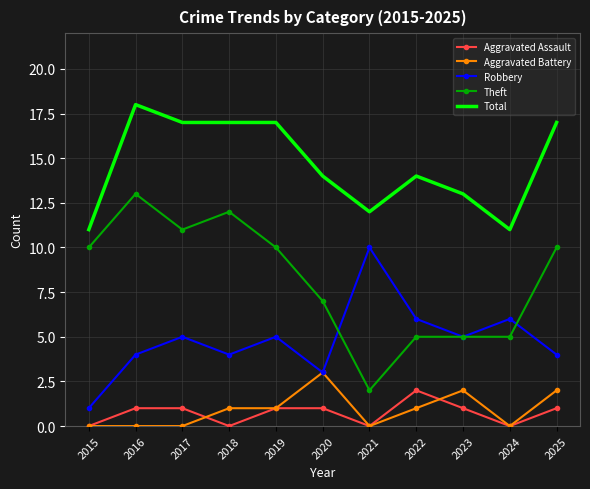

True or false: Theft and Aggravated Battery cross at least once.

False